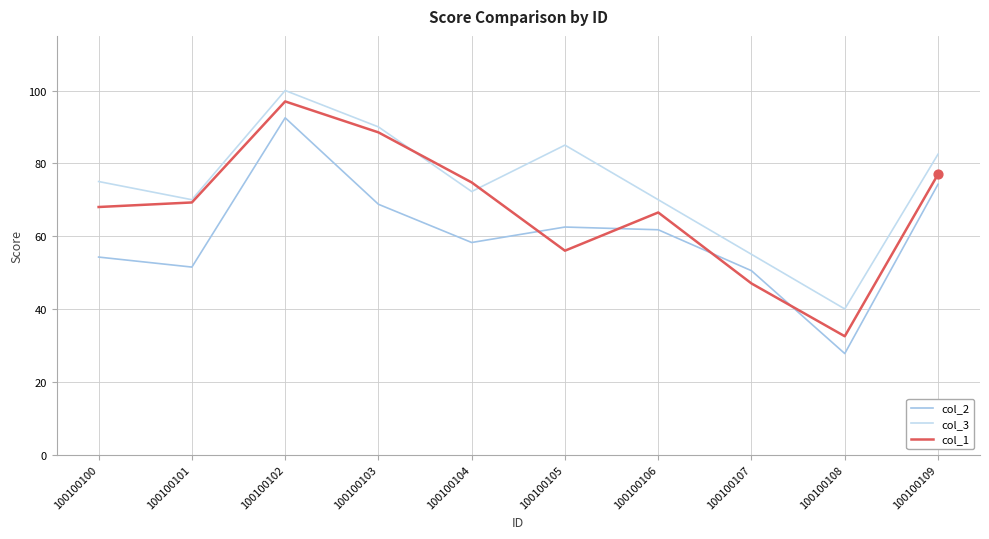

What is the total value across all series at 100100109?

233.8